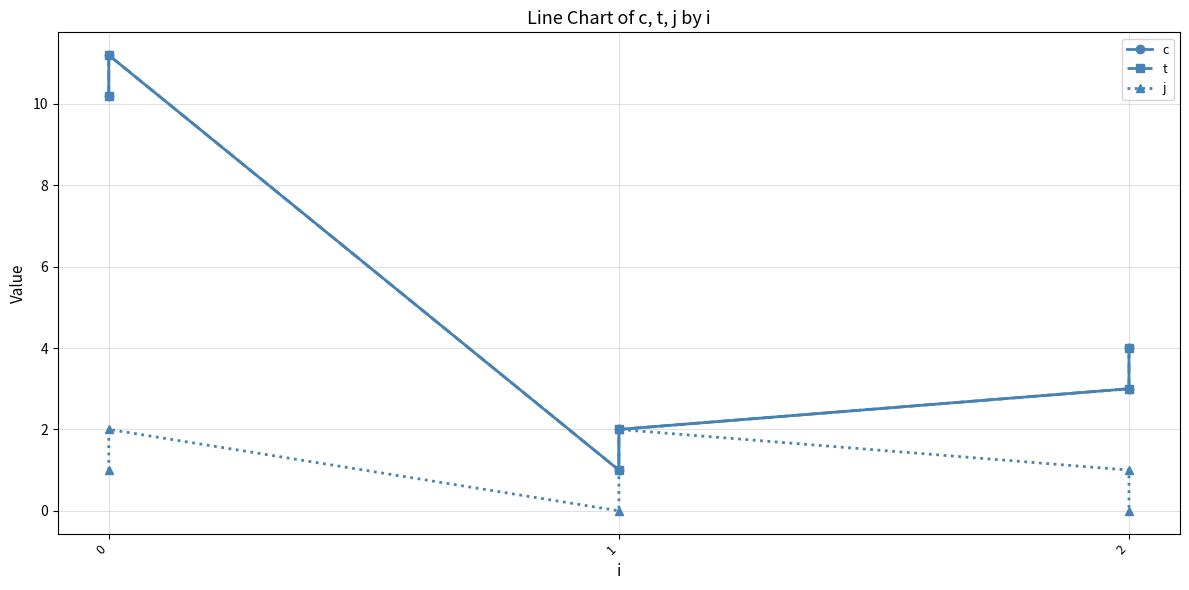

At which label does c reach its minimum?

1